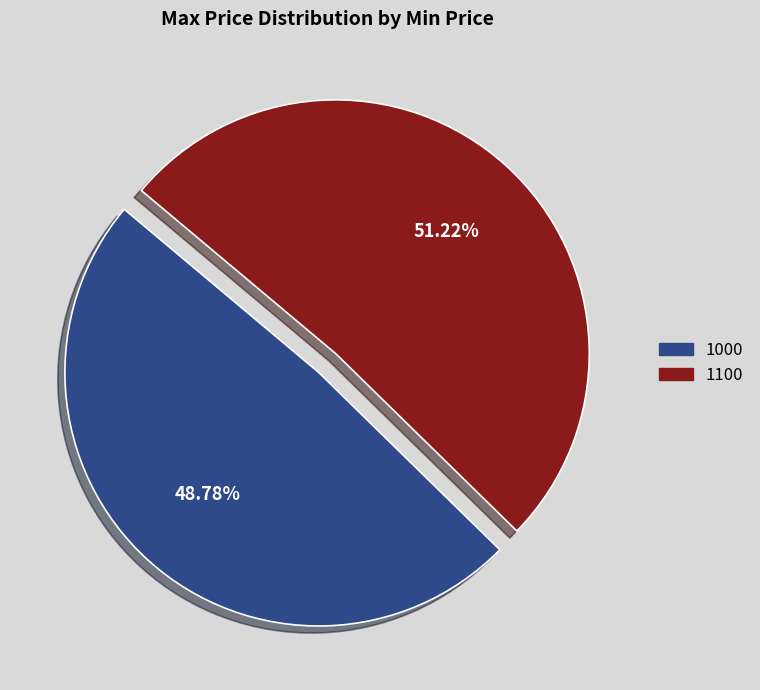

Which slice is the largest?

1100